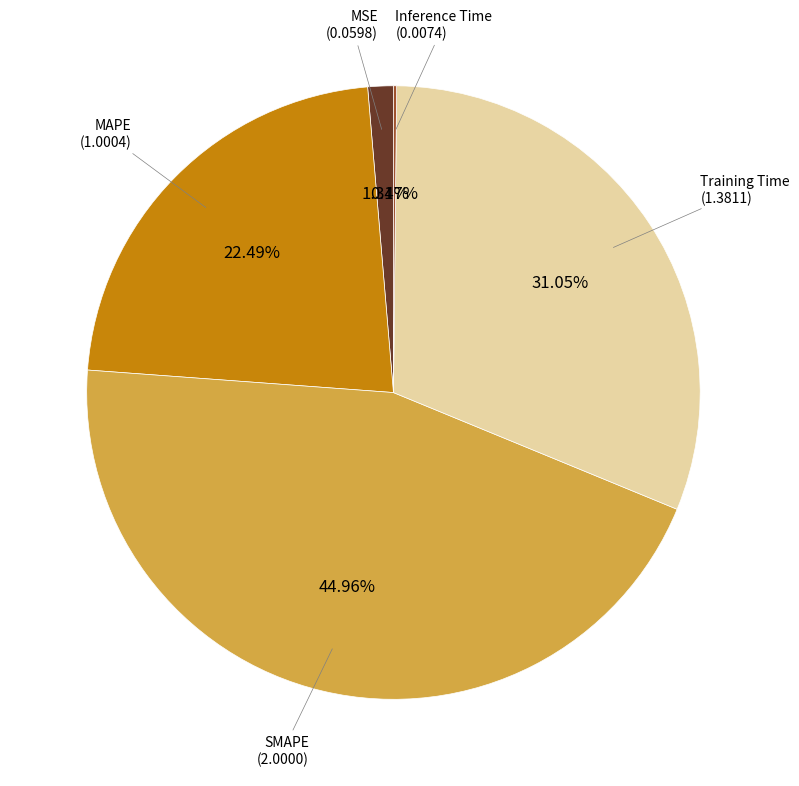

Is there a majority slice in this chart?

No